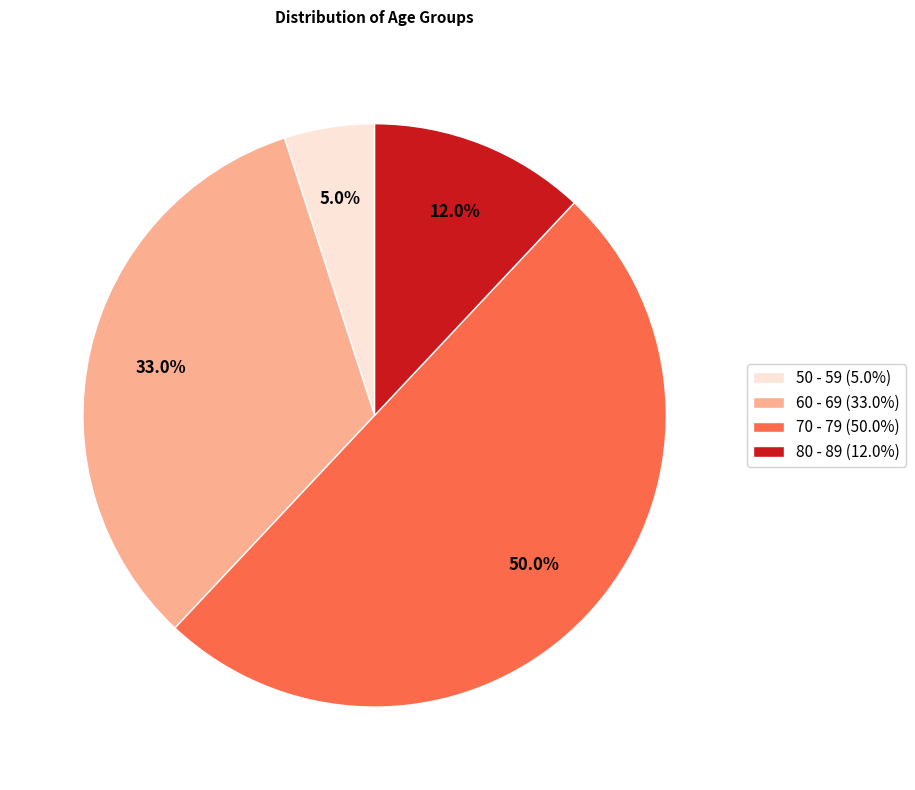

The 70 - 79 slice represents 50% of the pie. True or false?

True